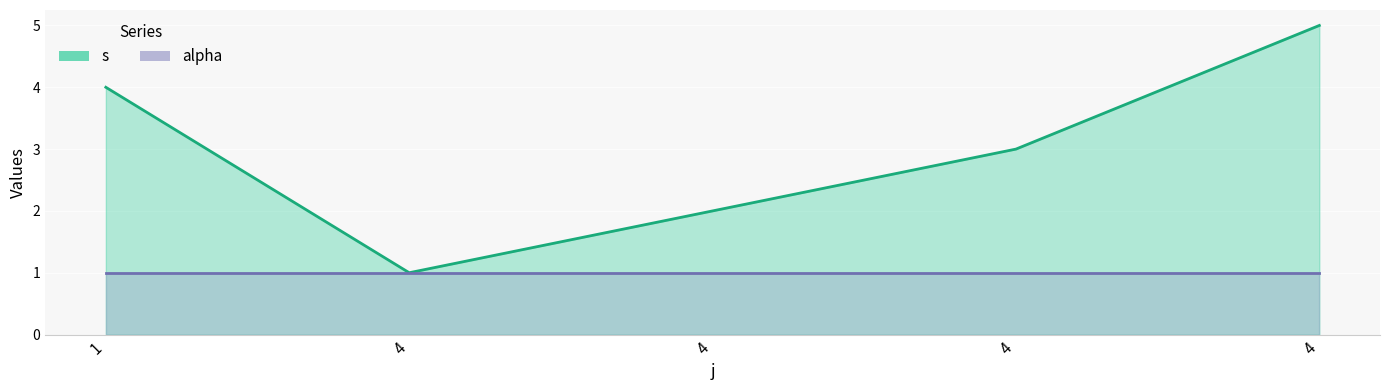

What is the value of the 5th point from the left?

1